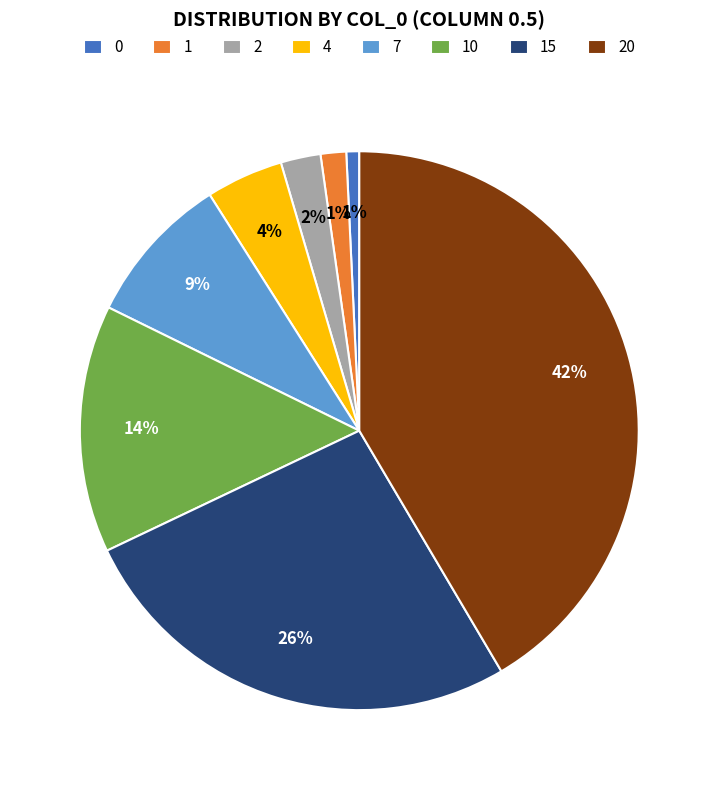

Between 1 and 4, which is larger?

4